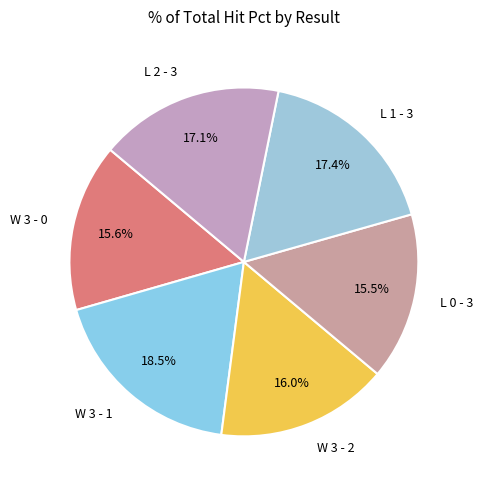

To the nearest percent, what is the difference between the largest and smallest slice percentages?

3%